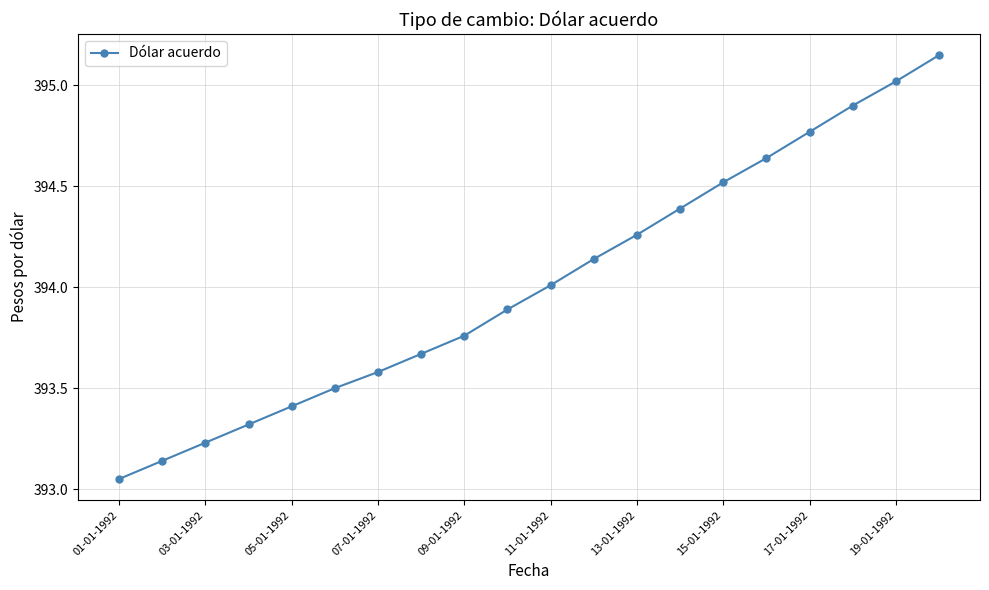

What is the difference between the maximum and second lowest values?

2.0